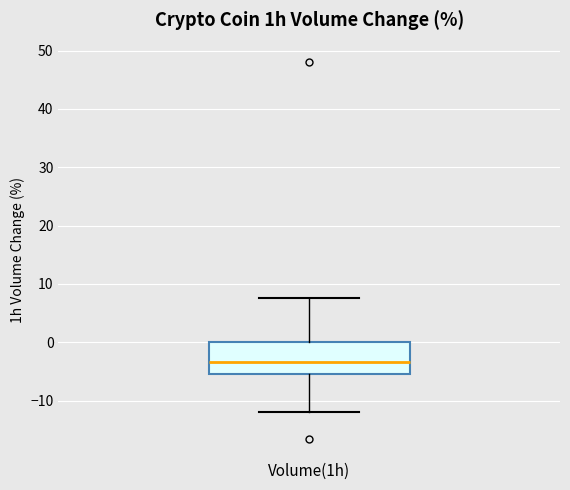

Where does the upper whisker of the box for Volume(1h) end on the y-axis? The values are not printed on the chart, so give them approximately, as read against the axis.

8